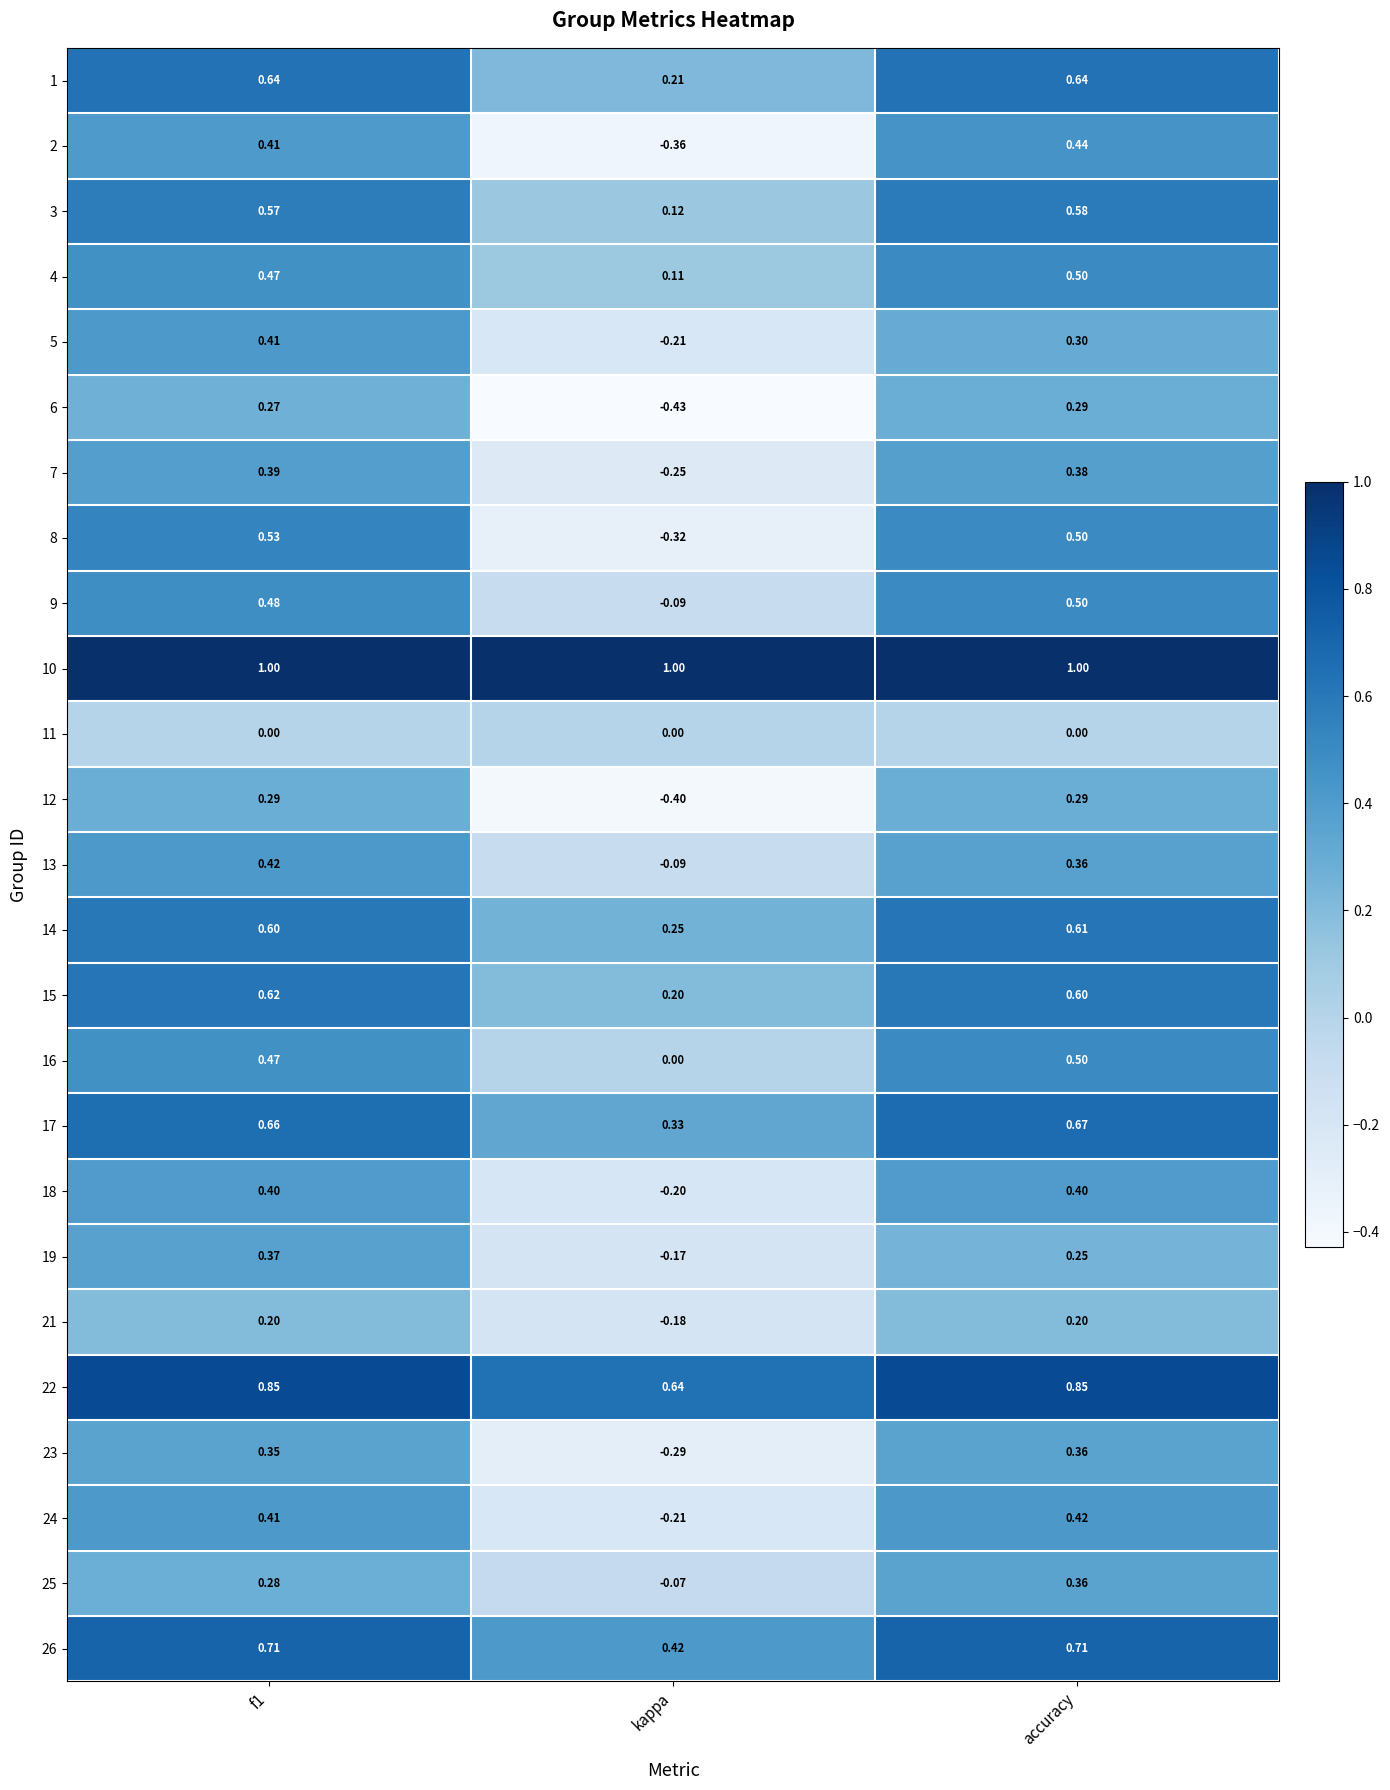

Is the value of 4 at f1 greater than the value of 22 at accuracy?

No